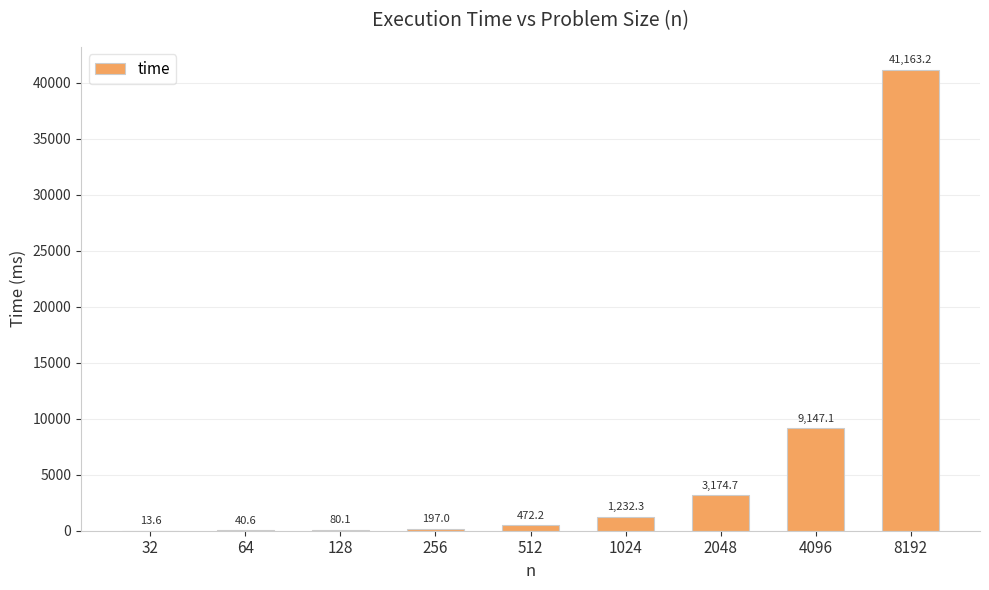

Between 64 and 32, which is larger?

64